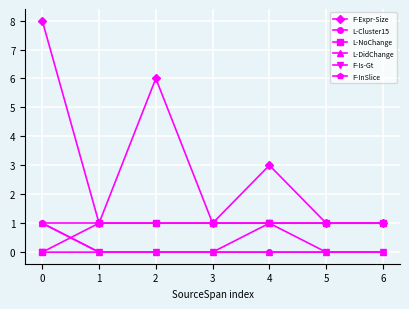

Does the chart have visible grid lines?

Yes